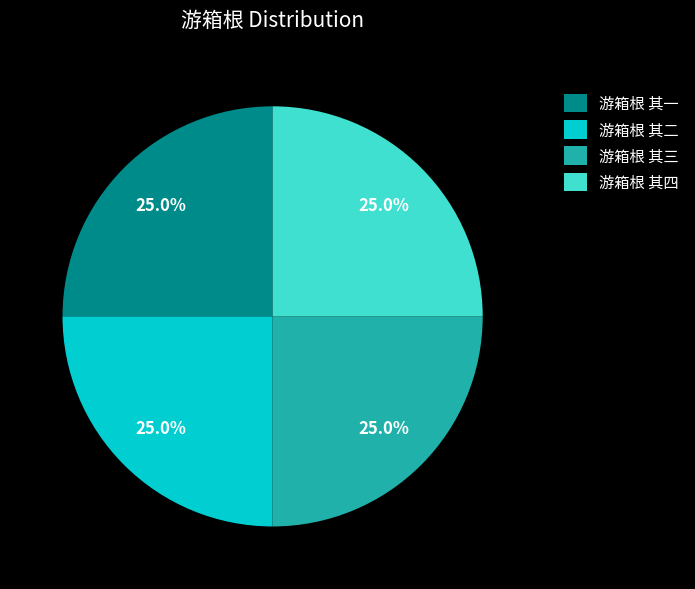

Count the number of slices in the pie.

4